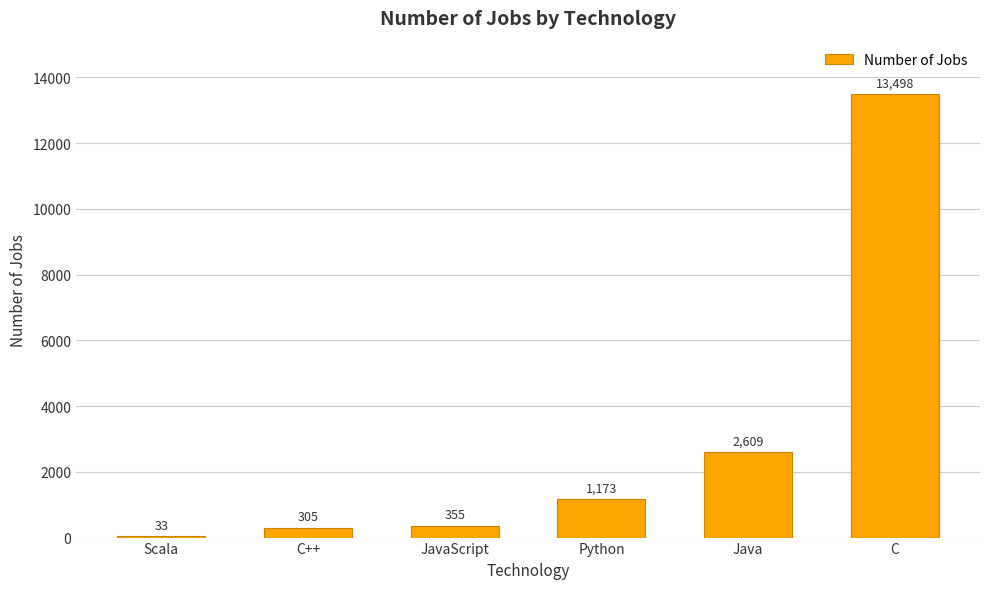

What is the difference between the values at JavaScript and C?

13143